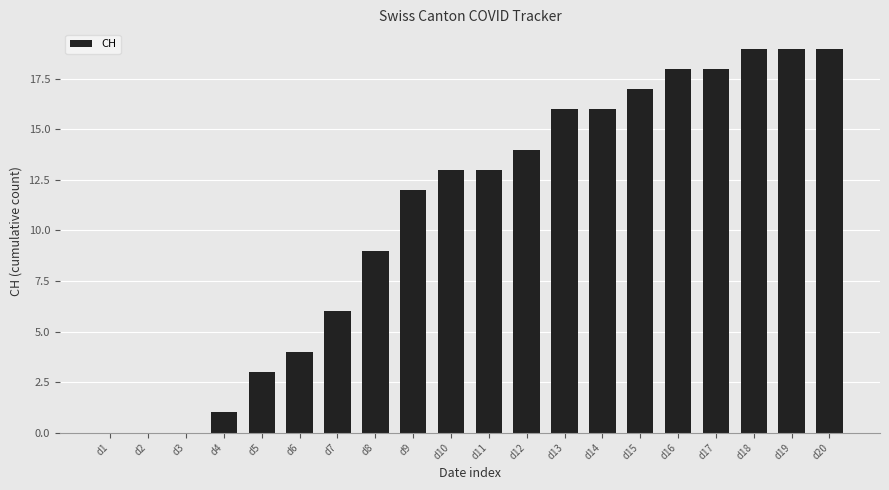

Reading right to left, extract all data points from this chart.

d20=19	d19=19	d18=19	d17=18	d16=18	d15=17	d14=16	d13=16	d12=14	d11=13	d10=13	d9=12	d8=9	d7=6	d6=4	d5=3	d4=1	d3=0	d2=0	d1=0